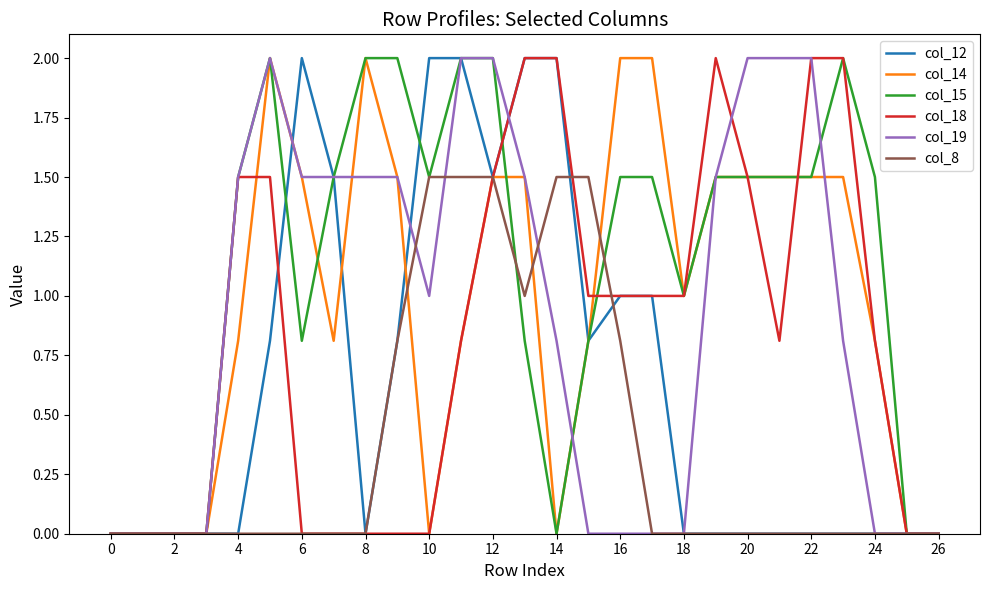

What is the average value of the col_18 series?

0.8